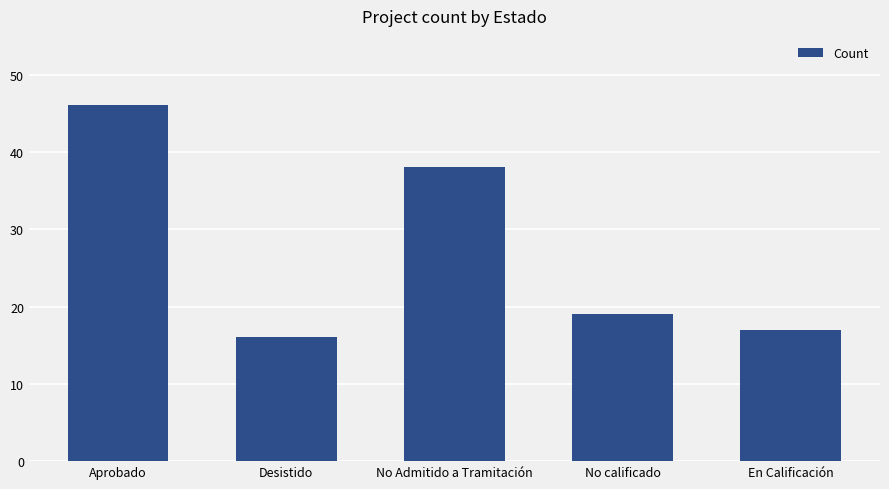

Which category has the highest value across all series?

Aprobado